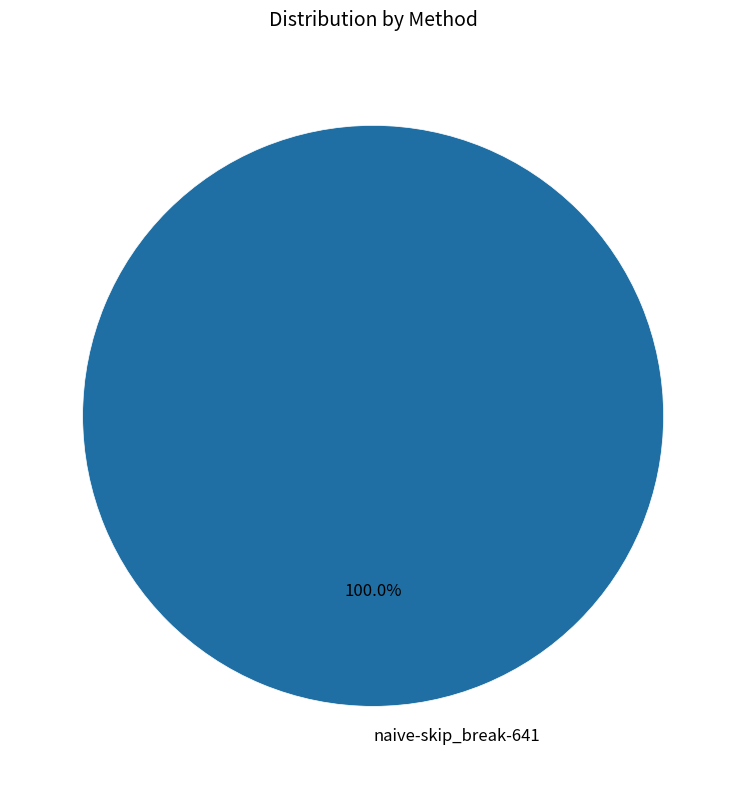

How many segments does this pie chart have?

1